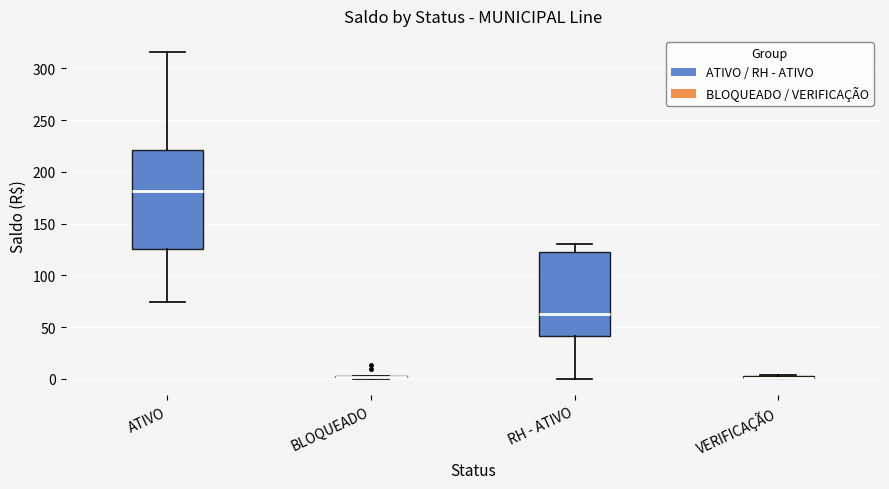

Reading left to right, transcribe this box plot: for each box, give where its median line is, the range the box spans, and where its two whiskers end, as read against the y-axis. The values are not printed on the chart, so give them approximately, as read against the axis.

ATIVO: median 180, box 125 to 220, whiskers 75 to 315
BLOQUEADO: box collapsed to a line at 0, whiskers 0 to 5
RH - ATIVO: median 65, box 40 to 120, whiskers 0 to 130
VERIFICAÇÃO: box collapsed to a line at 0, whiskers 0 to 5